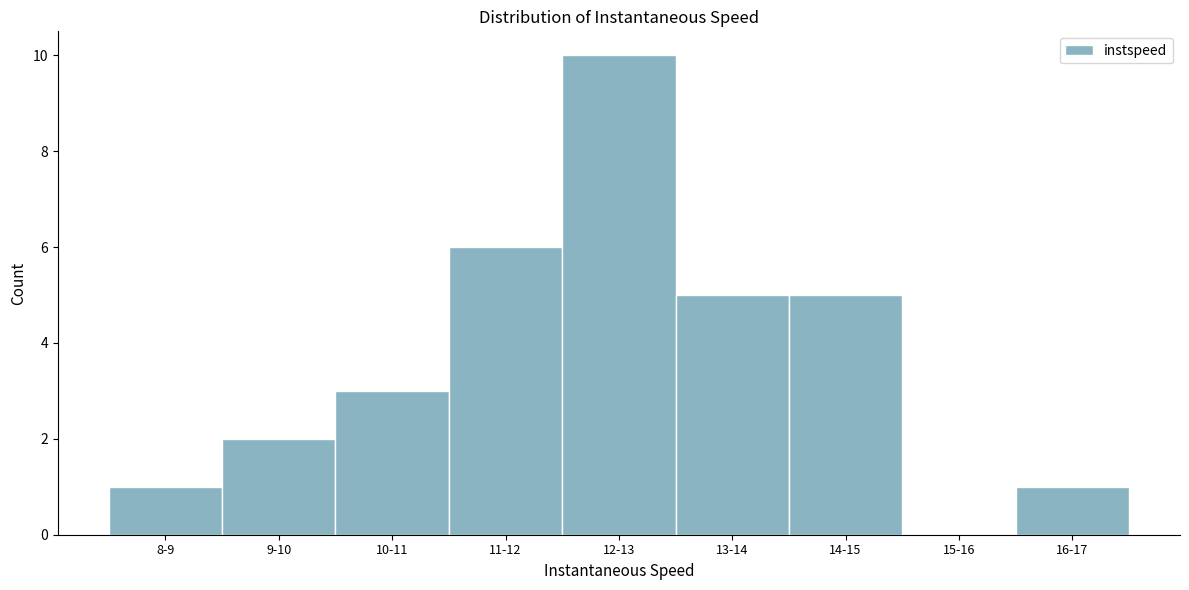

Reading left to right, list all the values displayed in this chart.

8-9=1	9-10=2	10-11=3	11-12=6	12-13=10	13-14=5	14-15=5	15-16=0	16-17=1